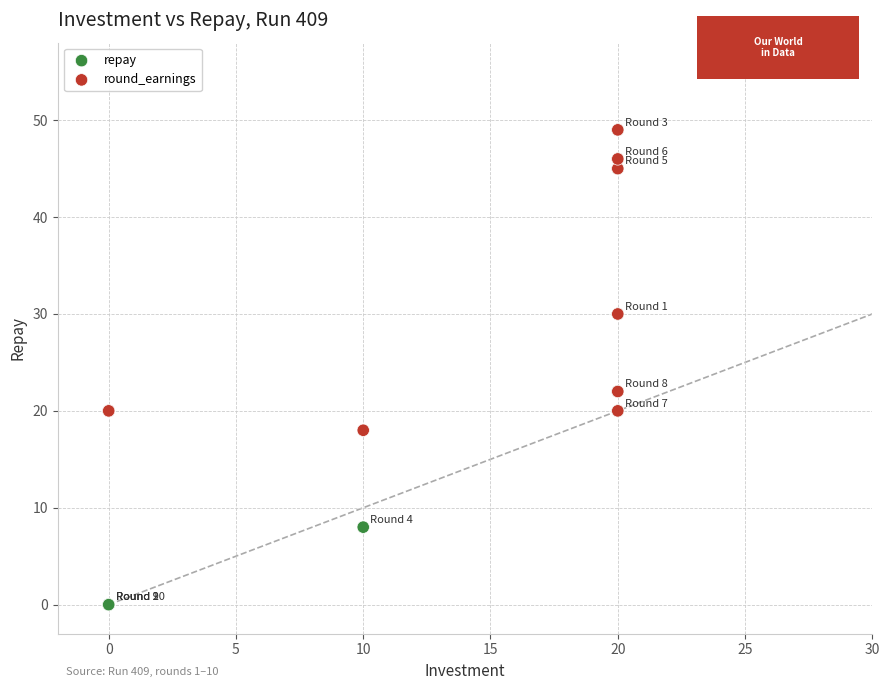

What are all the series names shown in the legend?

repay, round_earnings